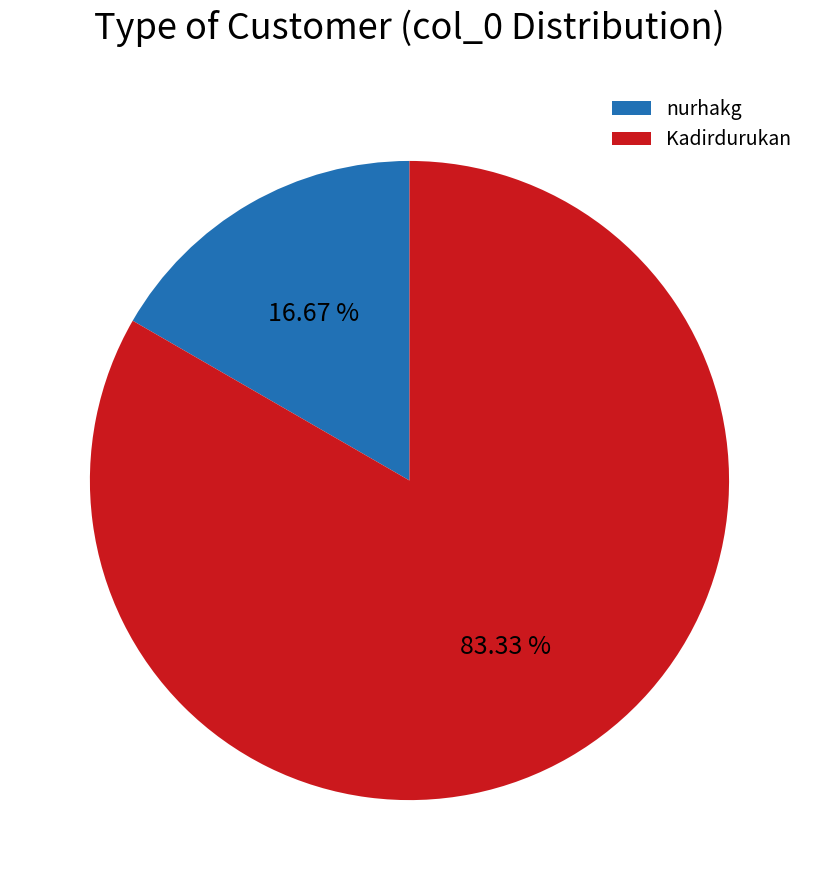

Count the number of slices in the pie.

2